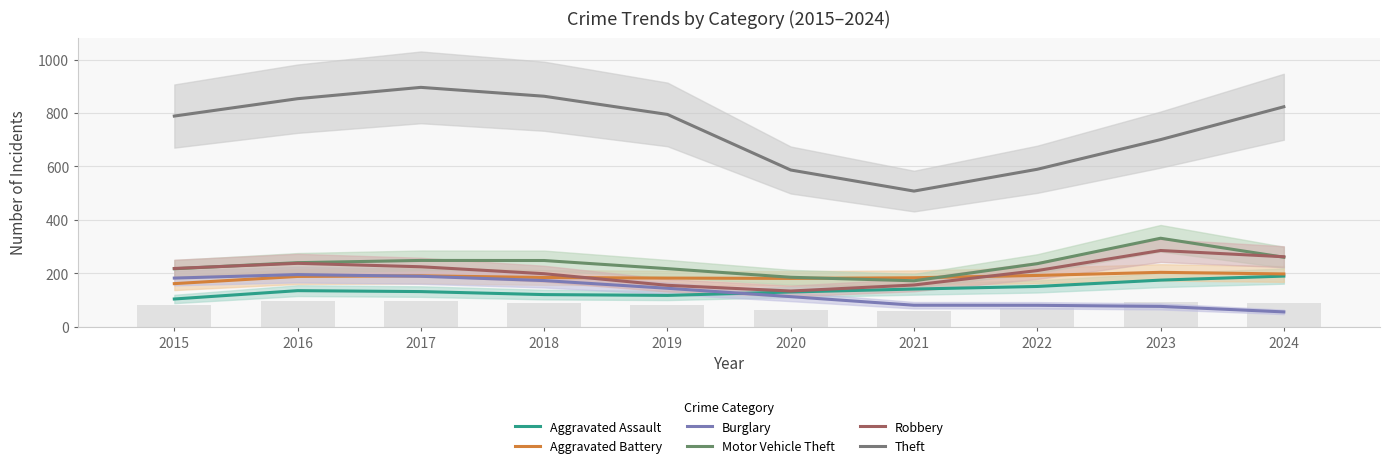

Rank the series by their maximum value, from highest to lowest.

Theft, Motor Vehicle Theft, Robbery, Aggravated Battery, Burglary, Aggravated Assault